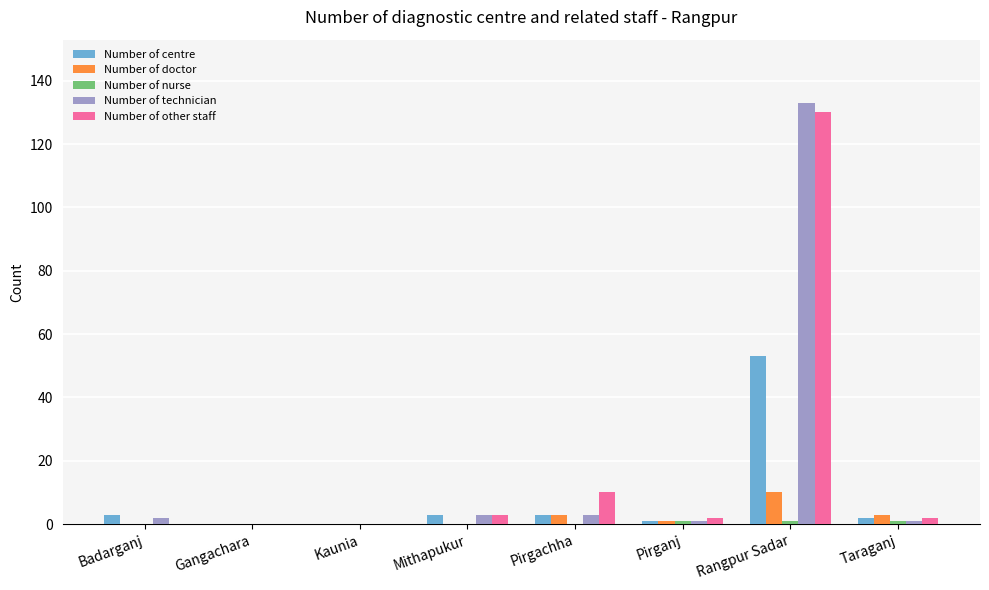

What is the maximum value for Number of other staff?

130